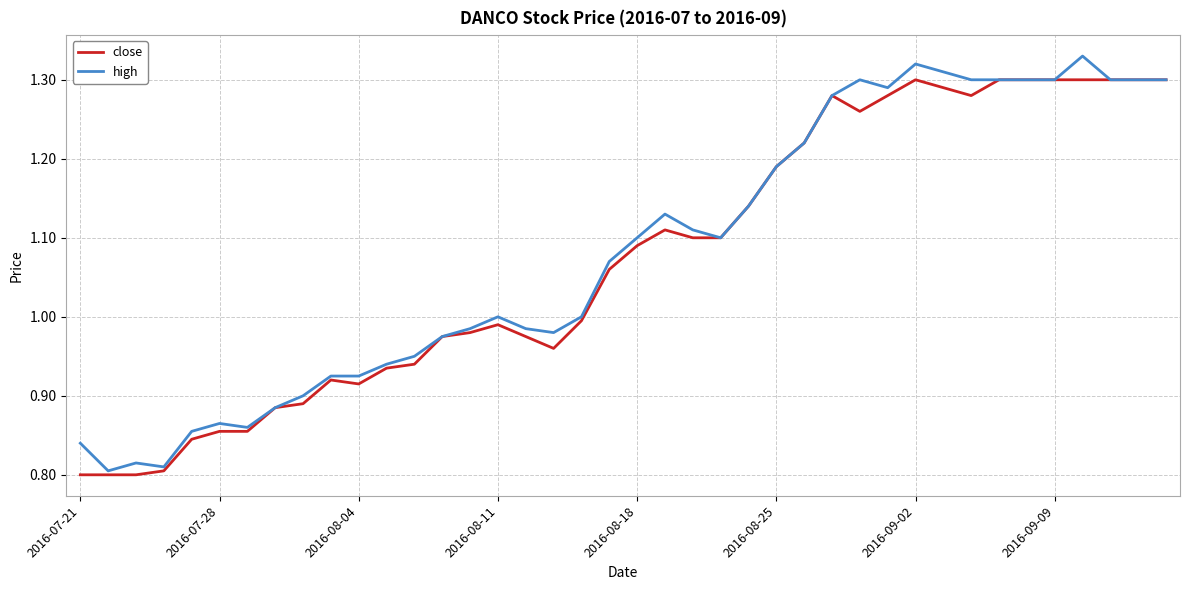

Rank the series by their maximum value, from lowest to highest.

close, high